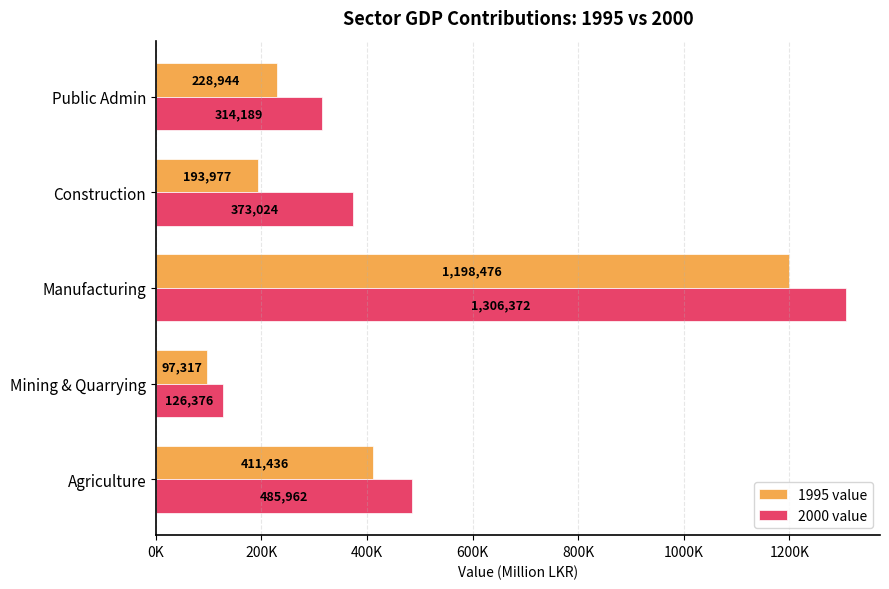

Which series has the largest total across all categories?

2000 value